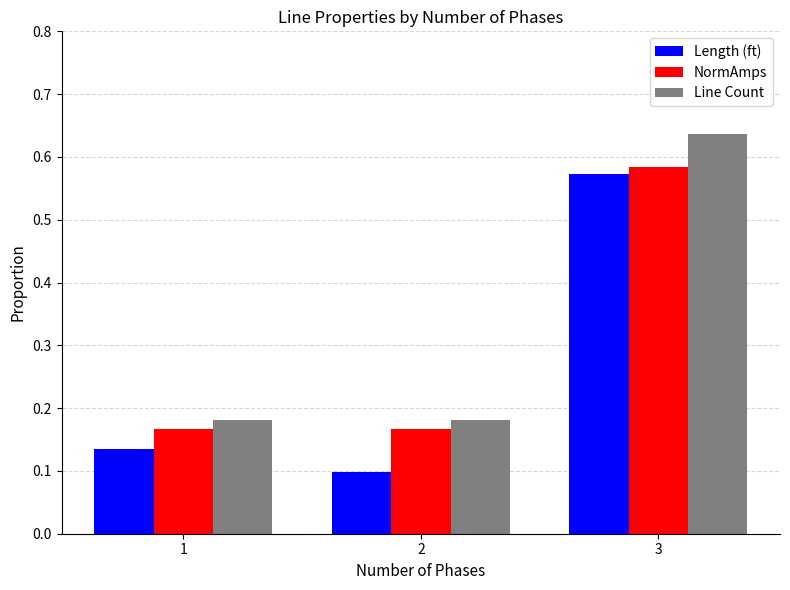

At which label does Length (ft) reach its peak?

3